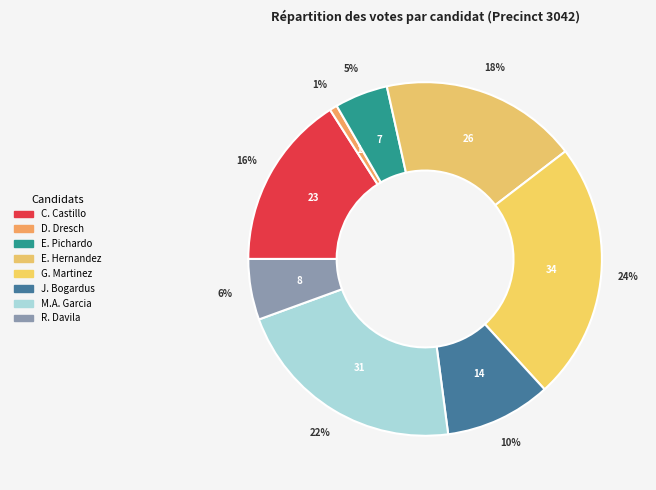

Count the number of slices in the pie.

8